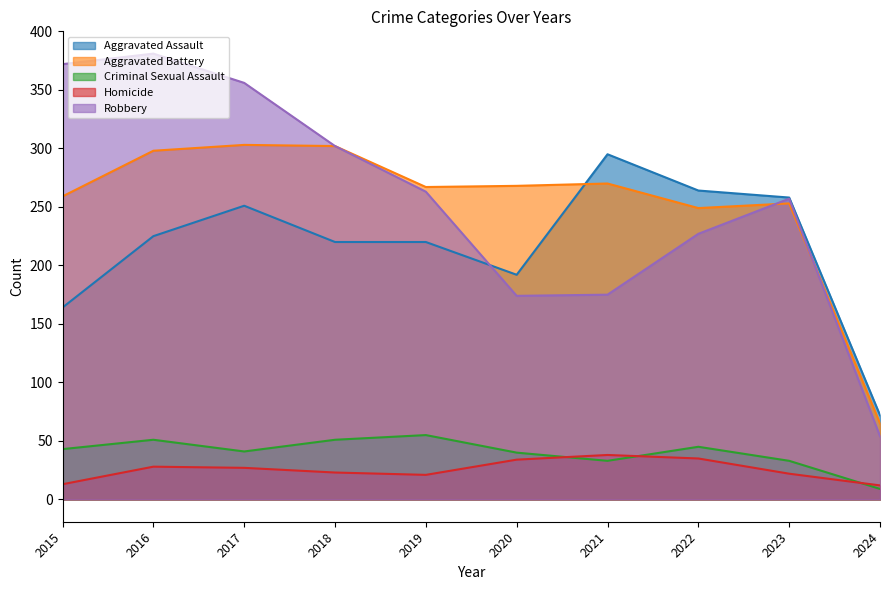

At which label does Criminal Sexual Assault first exceed 43?

2016